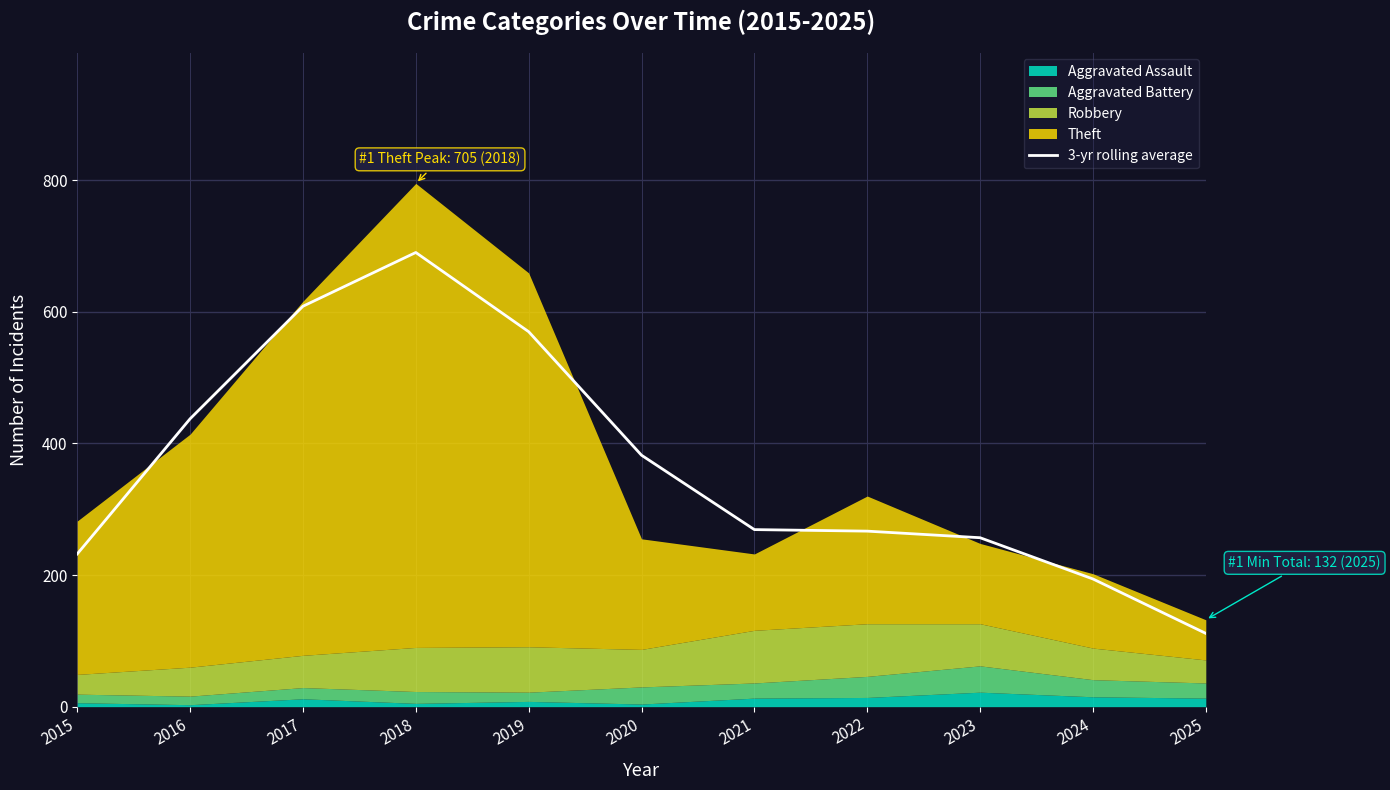

What is the minimum value shown in the chart?

111.3